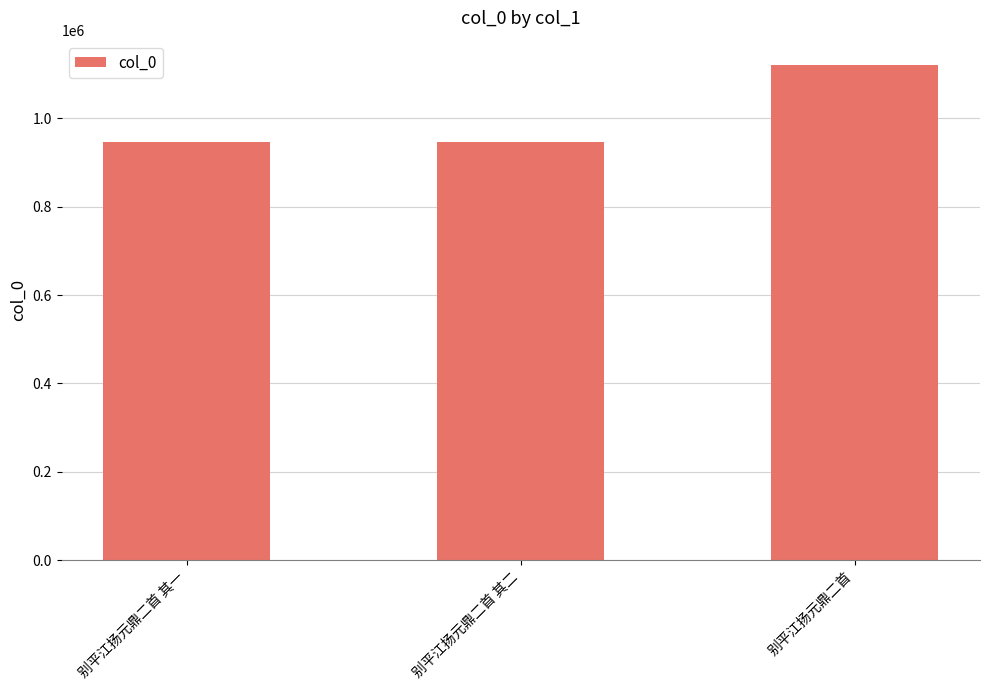

How many series are shown in this chart?

1